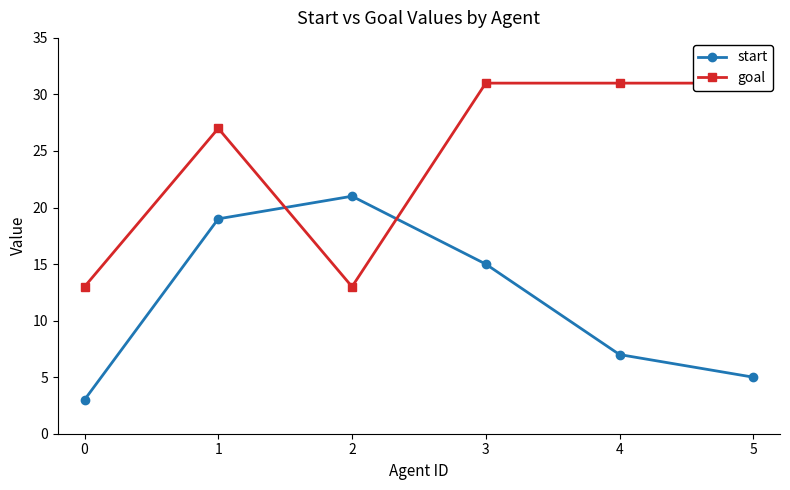

The goal series shows 31 at 3. True or false?

True